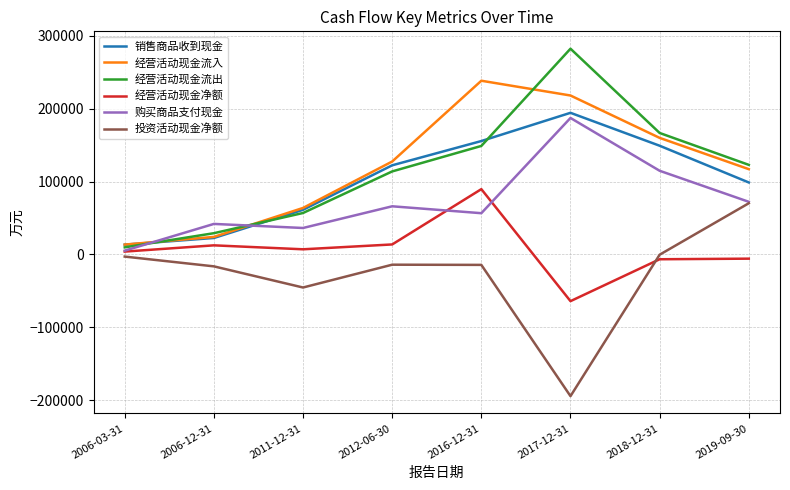

What is the difference between the highest and lowest values at 2012-06-30?

141644